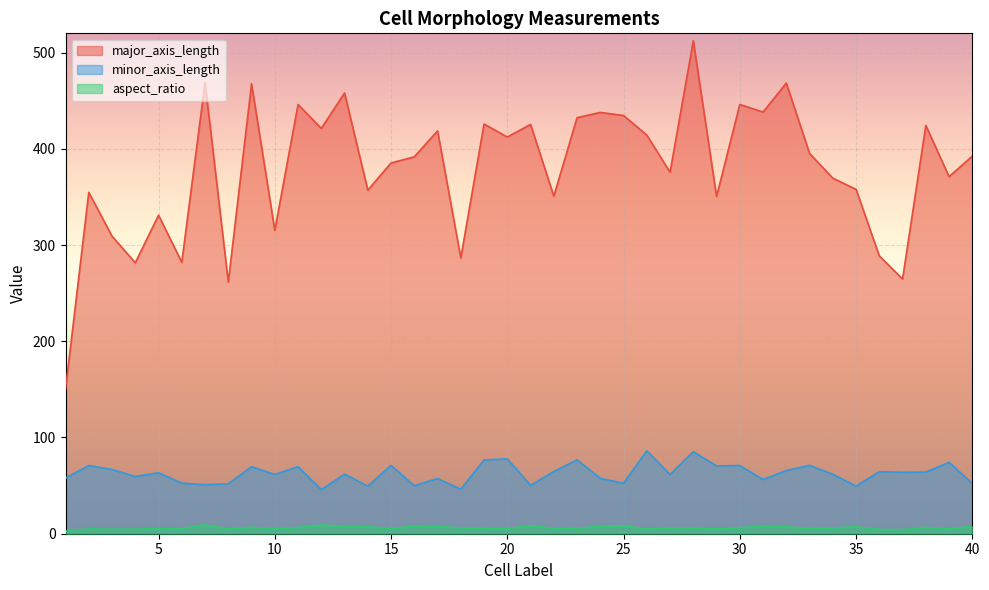

What is the value of the major_axis_length point at the 24th from the left?

437.8